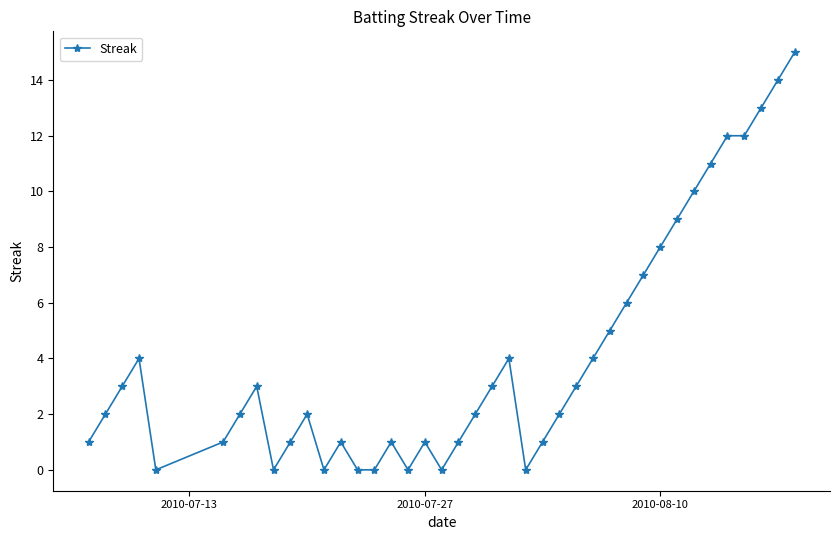

Does the chart display data point markers on the line(s)?

Yes